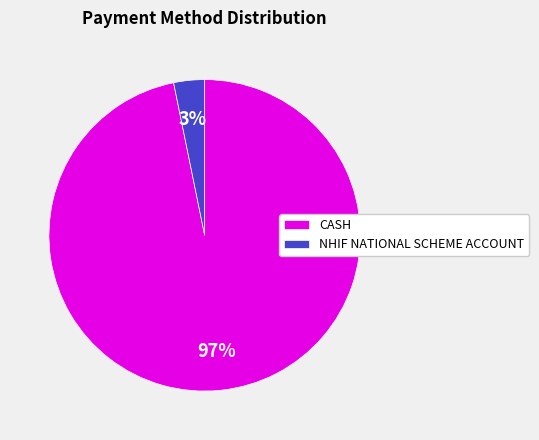

Does any single category account for the majority?

Yes